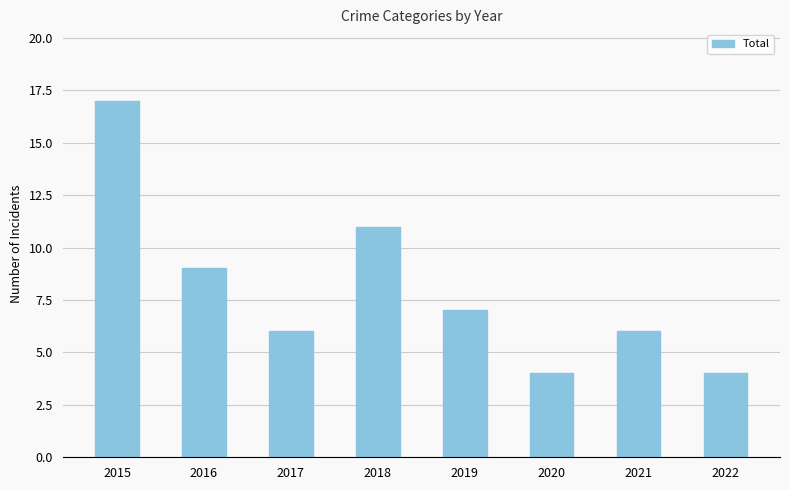

What is the change in value from 2019 to 2022?

-3